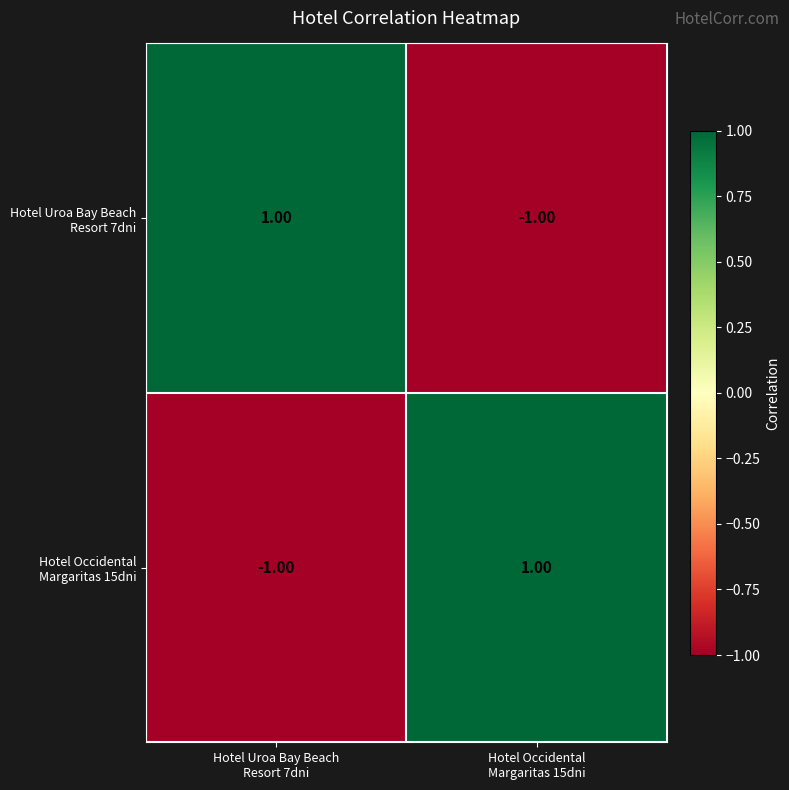

Count the number of data series in this chart.

2